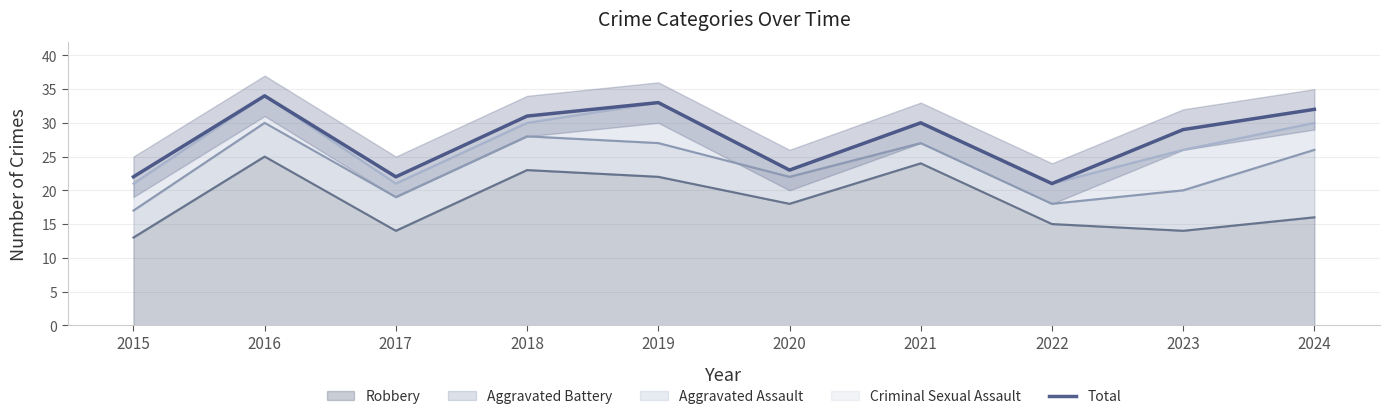

What is the difference between the second highest and minimum values?

12